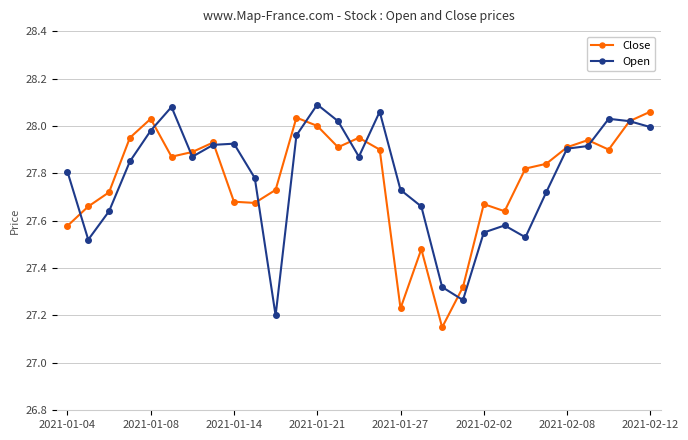

At how many categories does at least one series exceed 27?

29